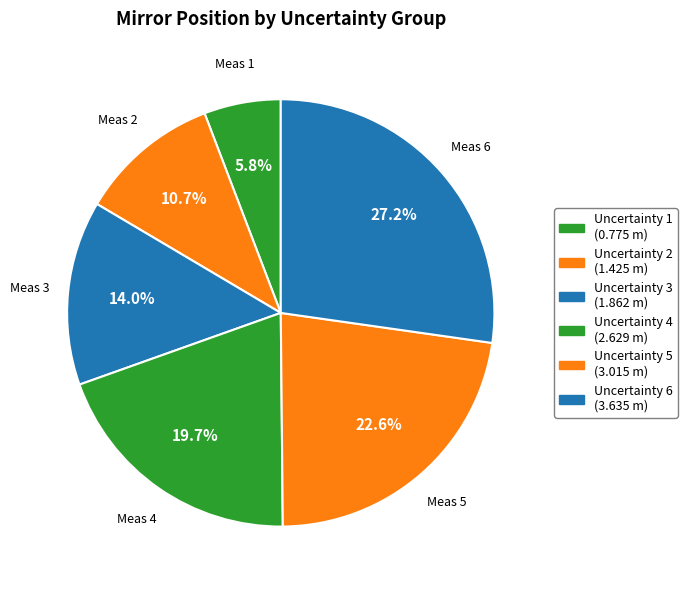

How many segments does this pie chart have?

6